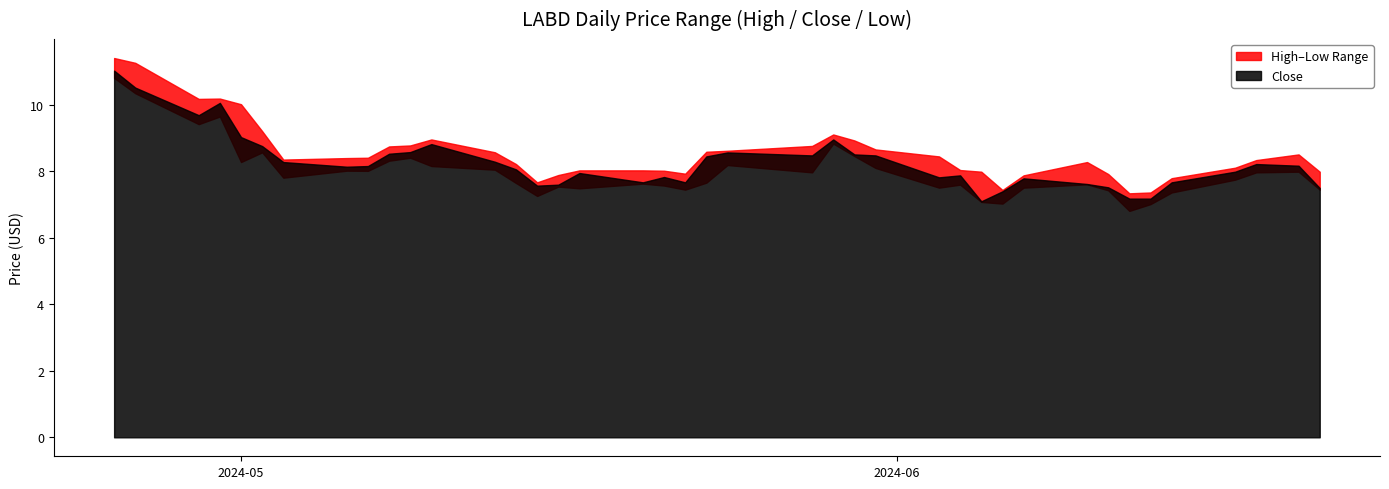

At 23, list the series in order from smallest to largest.

Low, Close, High